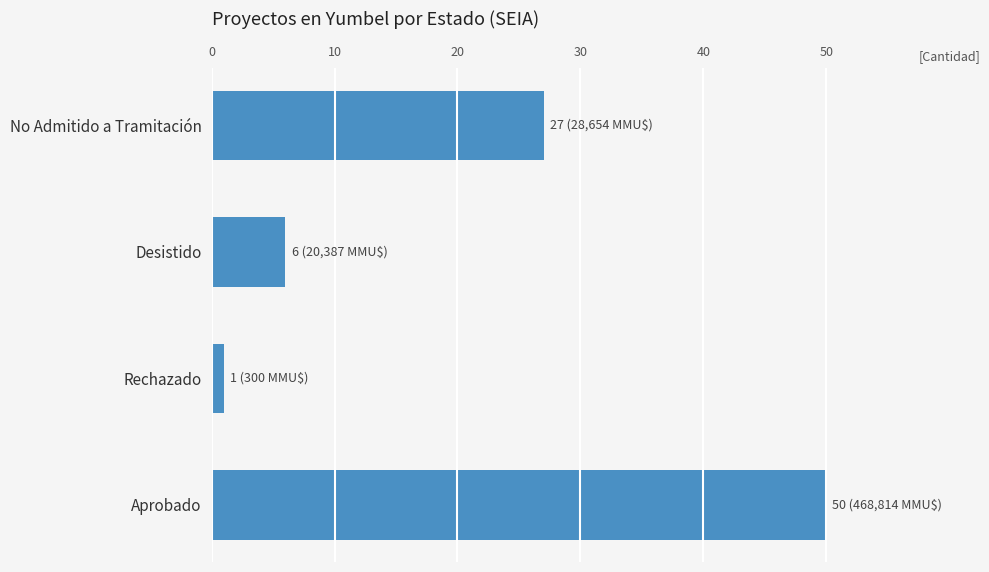

What is the value of the 4th bar from the top?

50